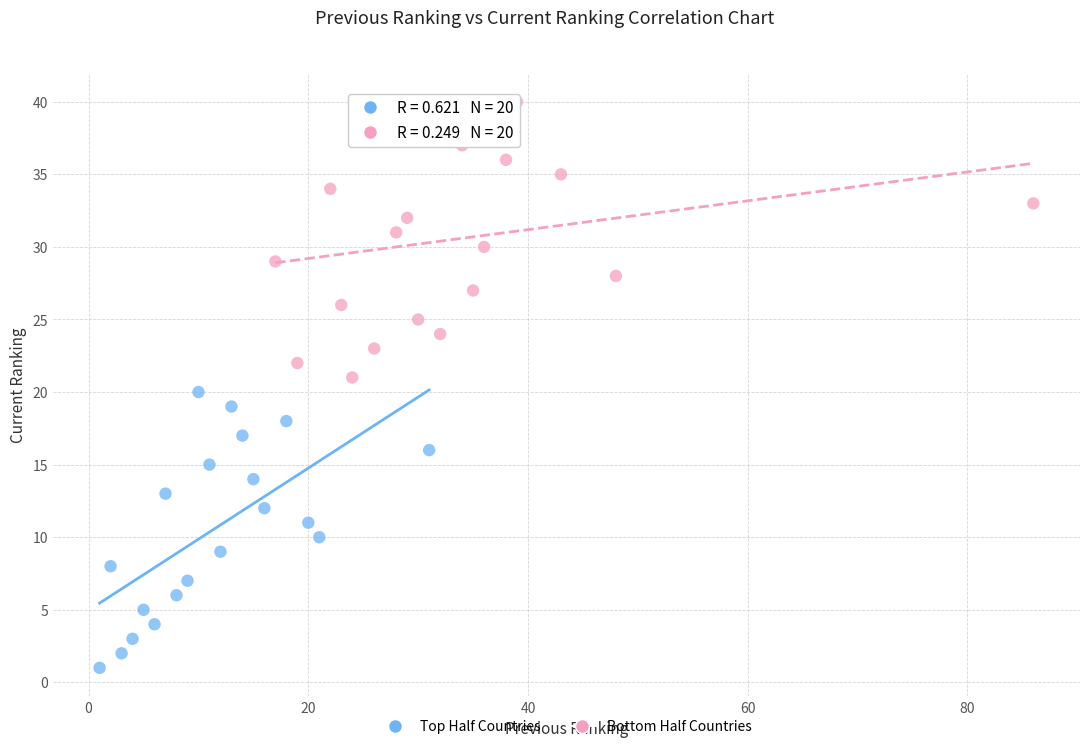

Which series reaches the maximum Y coordinate?

Bottom Half Countries